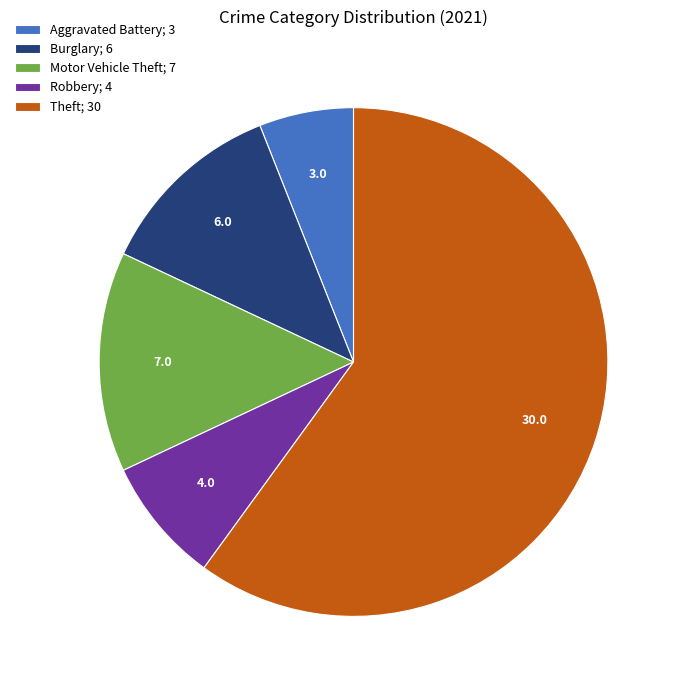

The Burglary; 6 slice represents 18% of the pie. True or false?

False